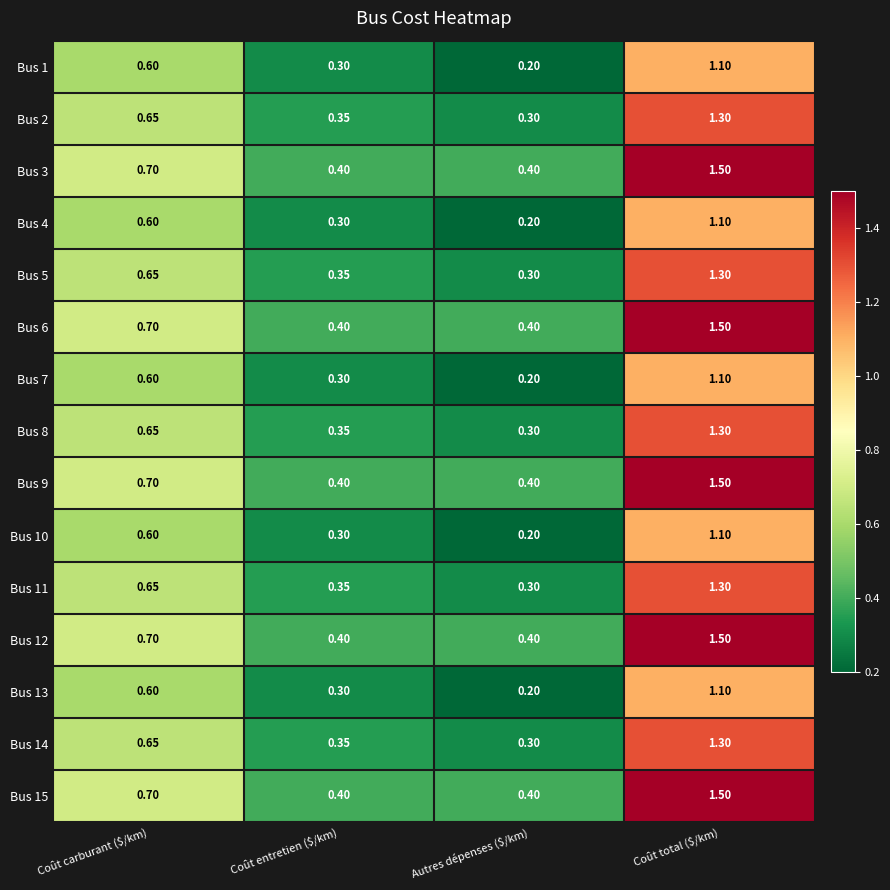

Count the number of data series in this chart.

15